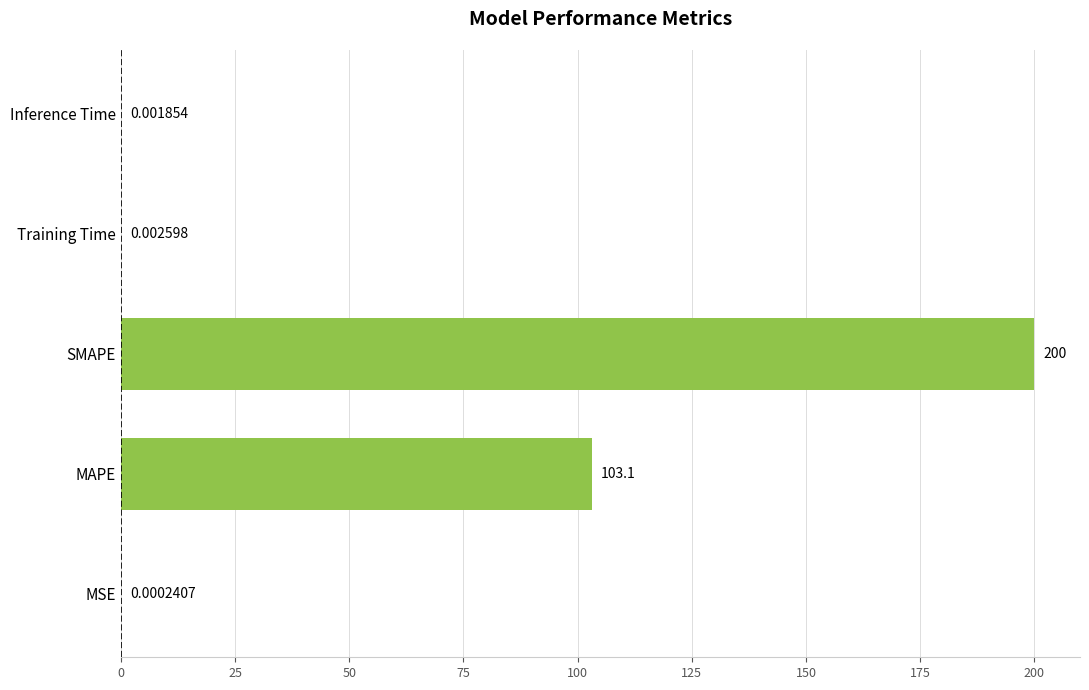

Between MSE and Inference Time, which is larger?

Inference Time